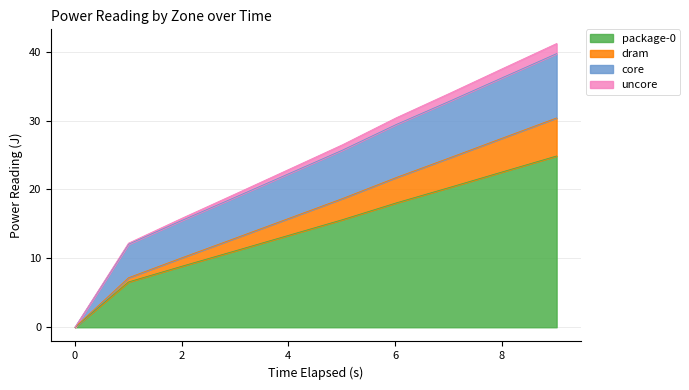

How many lines are shown in the chart?

4